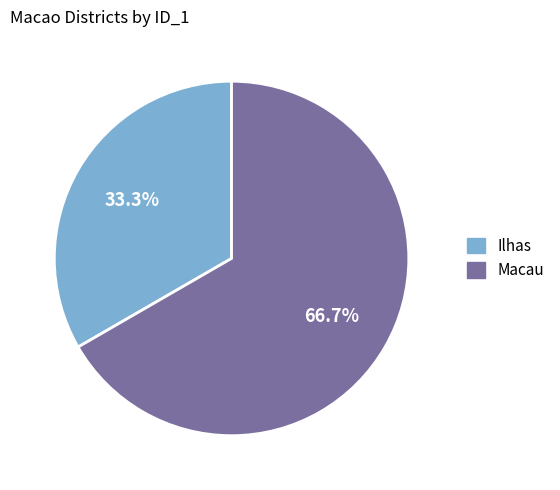

Count the number of slices in the pie.

2